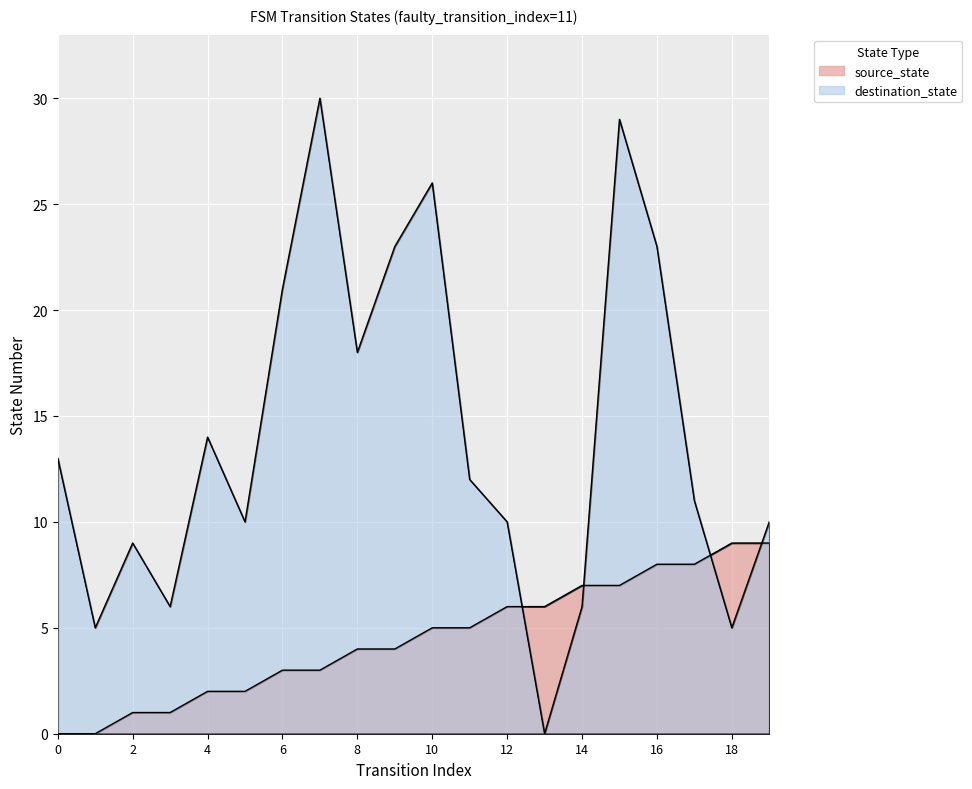

At which category is the sum across all series the highest?

15